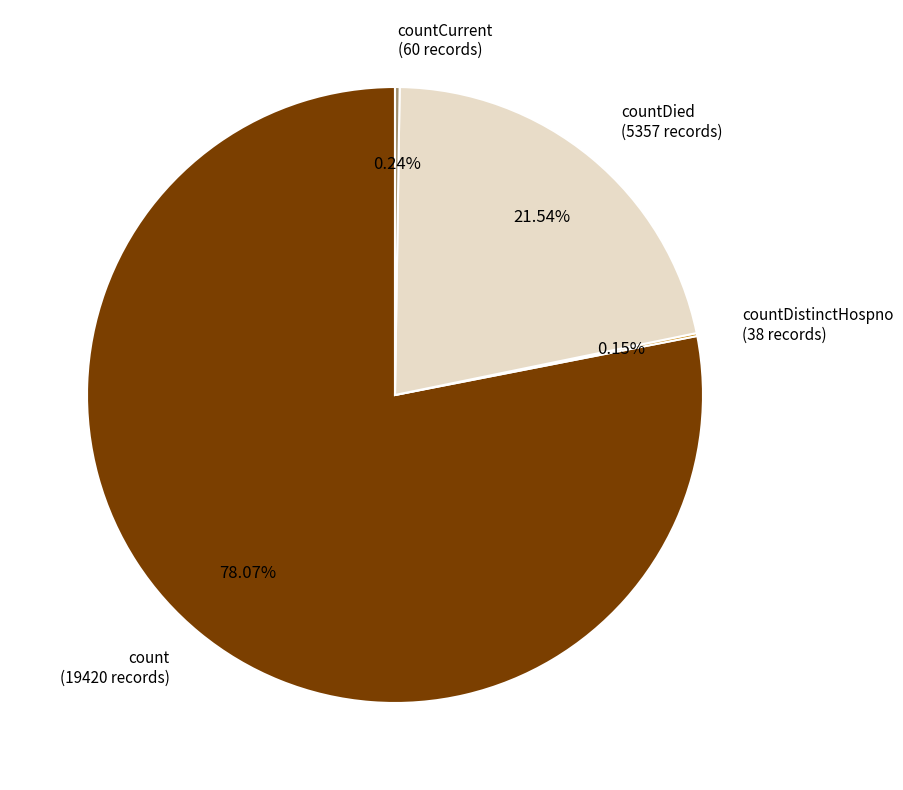

What is the largest slice in the pie chart?

count